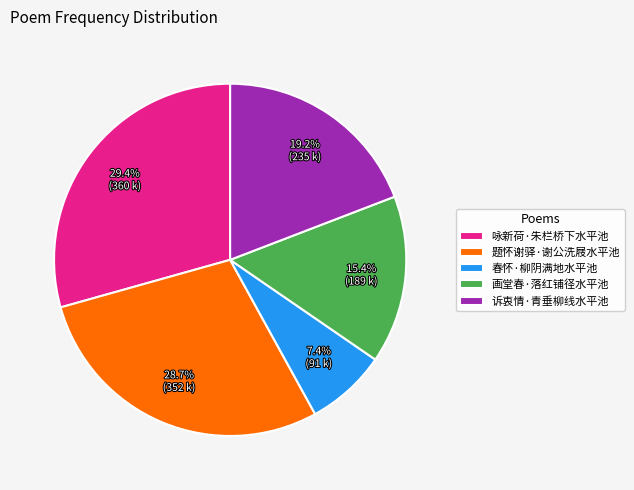

True or false: 诉衷情·青垂柳线水平池 accounts for 19% of the total.

True